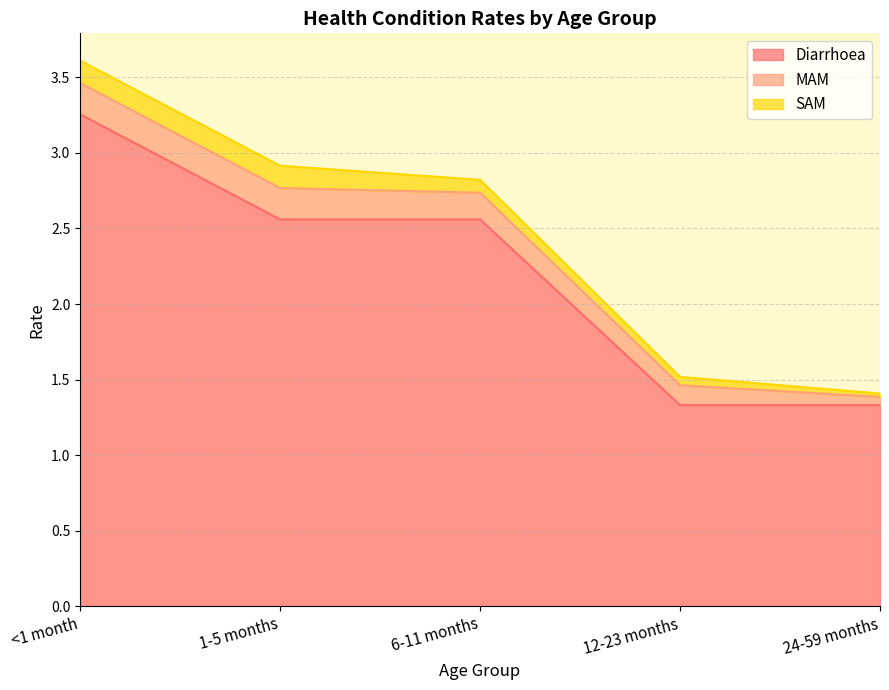

What is the sum of the MAM values at 24-59 months and 1-5 months?

0.3